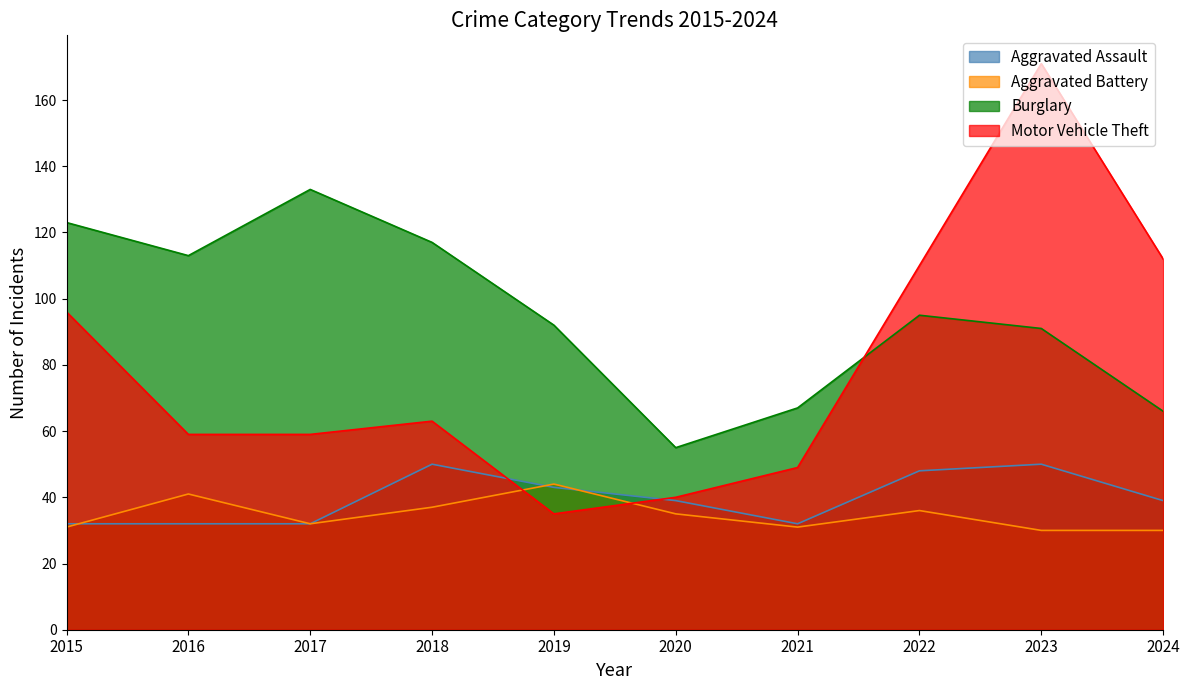

What is the spread (max minus min) of values at 2015?

92